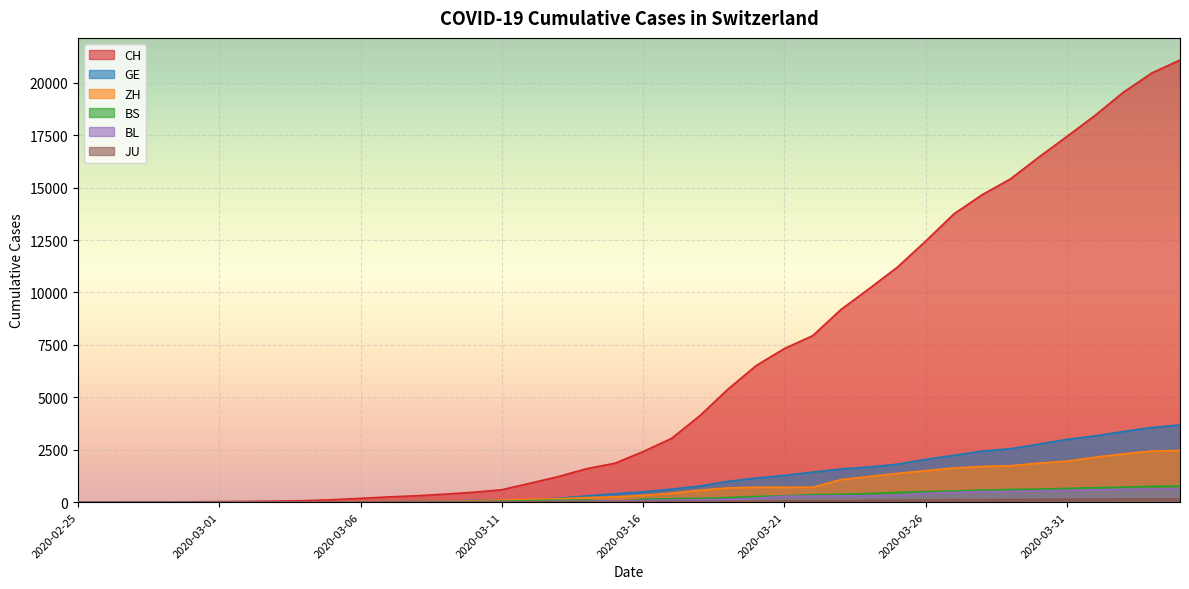

Rank the categories by JU value from highest to lowest.

2020-04-04, 2020-04-02, 2020-04-03, 2020-04-01, 2020-03-31, 2020-03-30, 2020-03-29, 2020-03-28, 2020-03-27, 2020-03-26, 2020-03-25, 2020-03-24, 2020-03-23, 2020-03-22, 2020-03-21, 2020-03-20, 2020-03-19, 2020-03-18, 2020-03-17, 2020-03-16, 2020-03-15, 2020-03-14, 2020-03-13, 2020-03-12, 2020-03-10, 2020-03-11, 2020-03-07, 2020-03-08, 2020-03-09, 2020-03-05, 2020-03-06, 2020-03-03, 2020-03-04, 2020-02-27, 2020-02-28, 2020-02-29, 2020-03-01, 2020-03-02, 2020-02-25, 2020-02-26